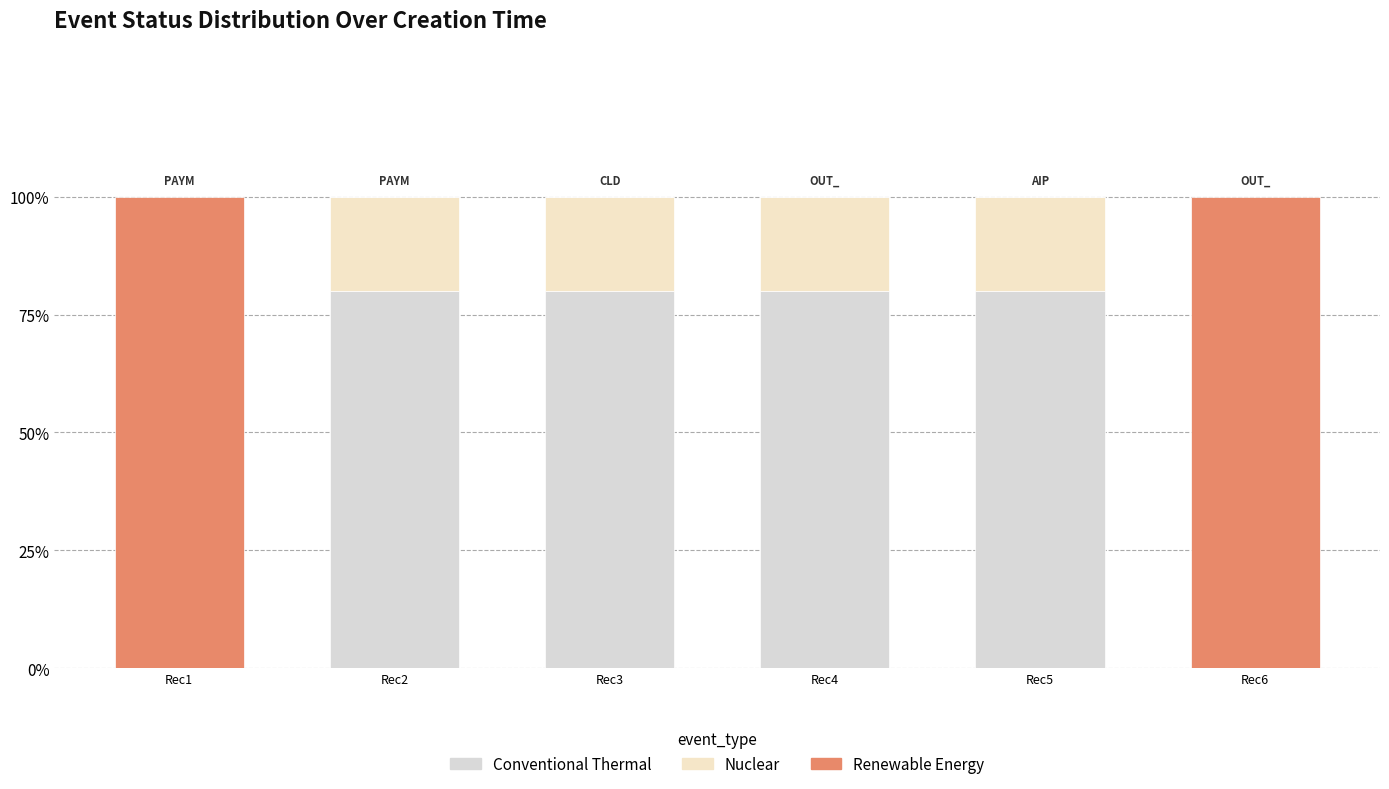

The Nuclear series shows 0.1 at Rec5. True or false?

False